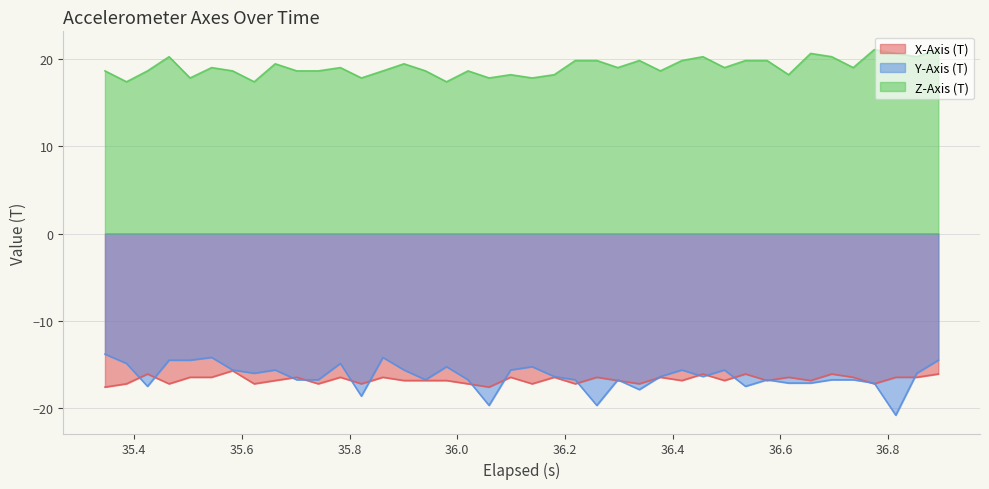

What is the maximum value for X-Axis (T)?

-15.7